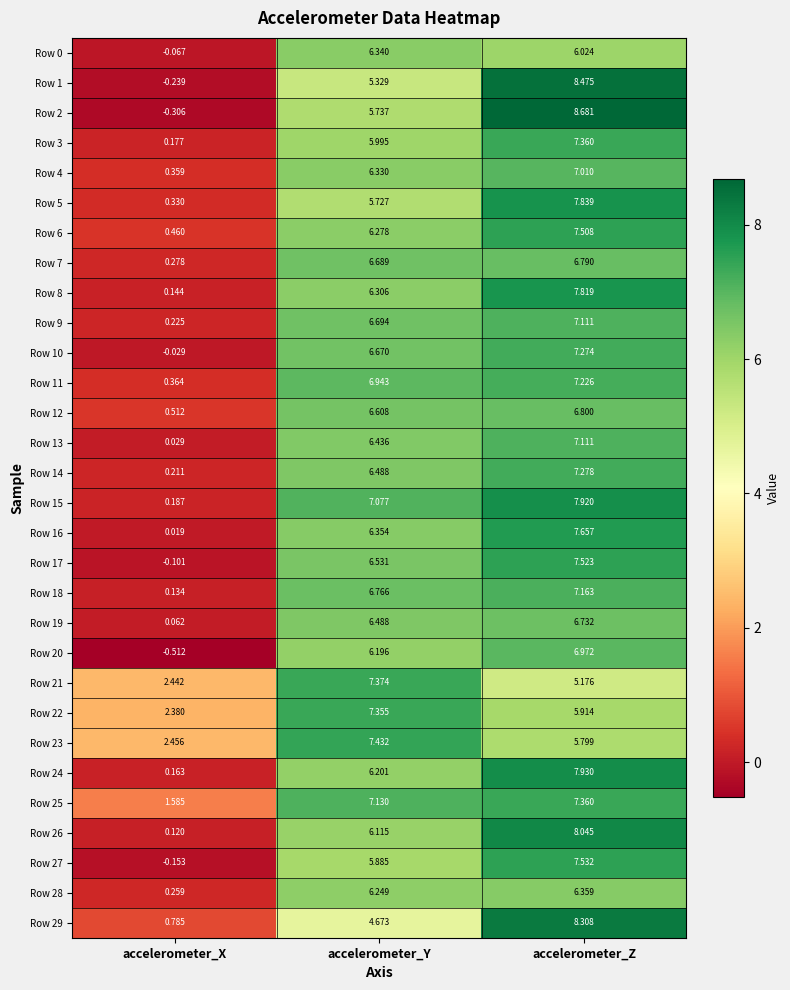

At which label is Row 20 closest to 3?

accelerometer_Y